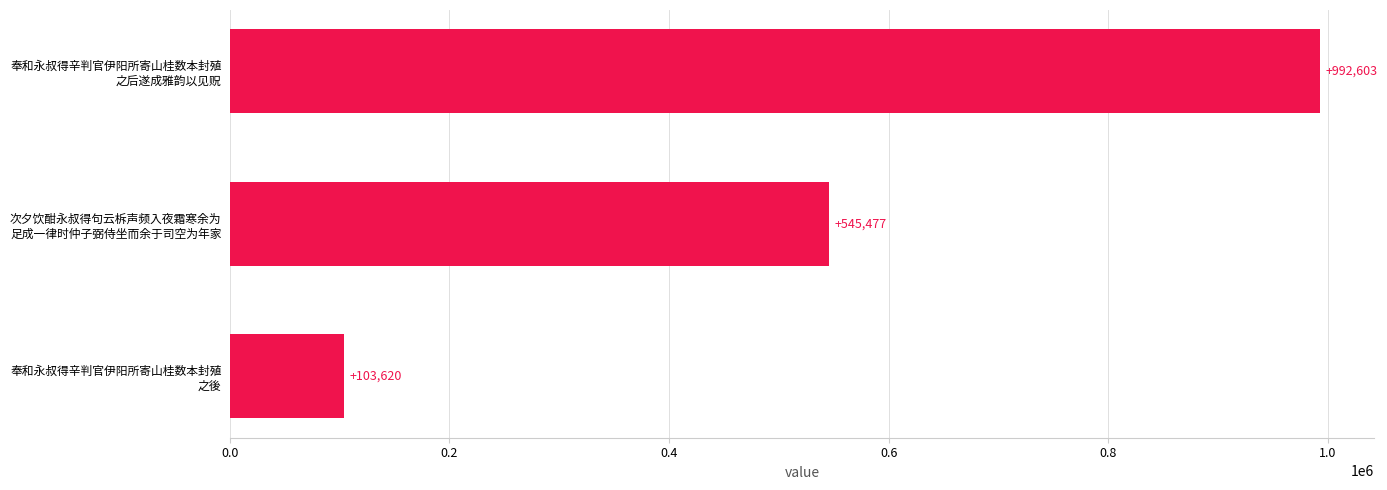

Count the values in the range 103620 to 992603.

3